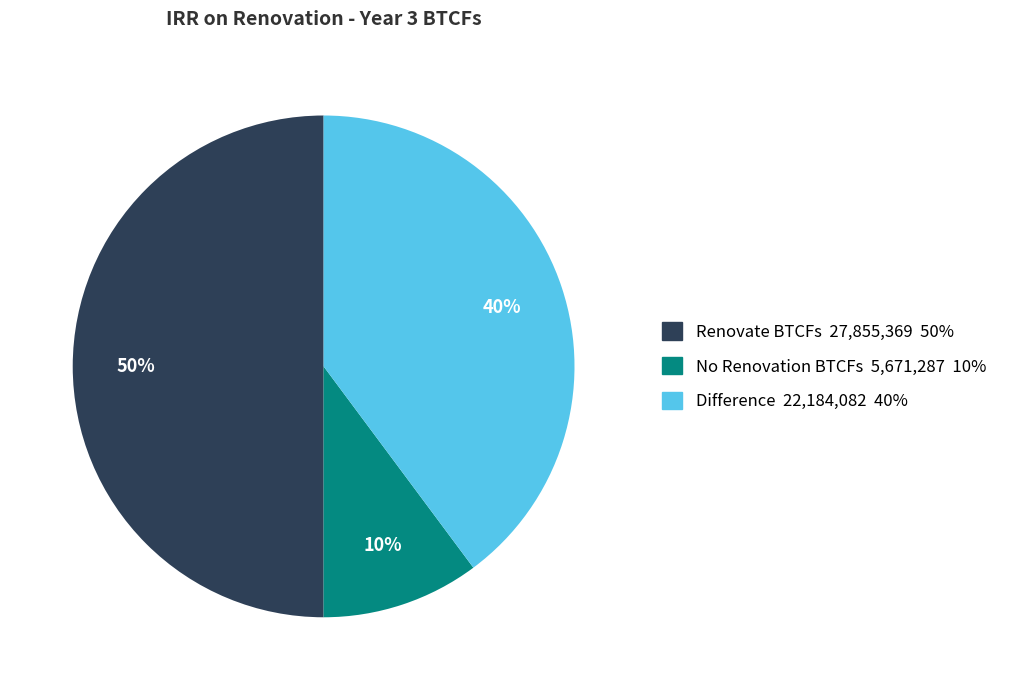

Is No Renovation BTCFs the majority of the pie?

No